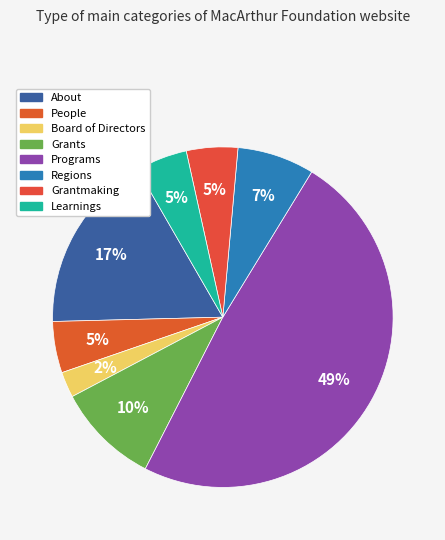

To the nearest percent, what is the difference between the Programs and People slice percentages?

44%